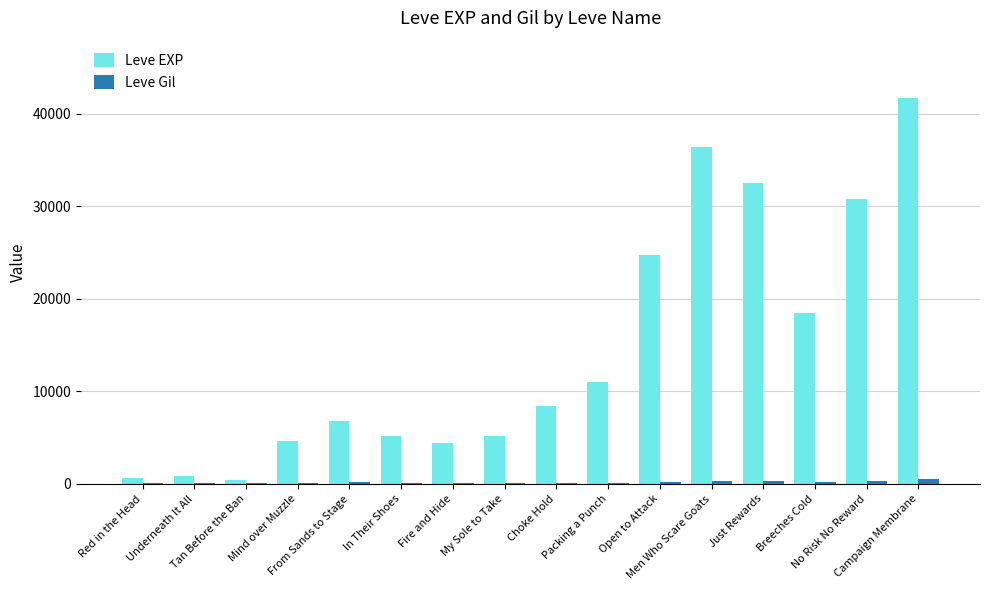

What is the sum of all Leve Gil values?

3187